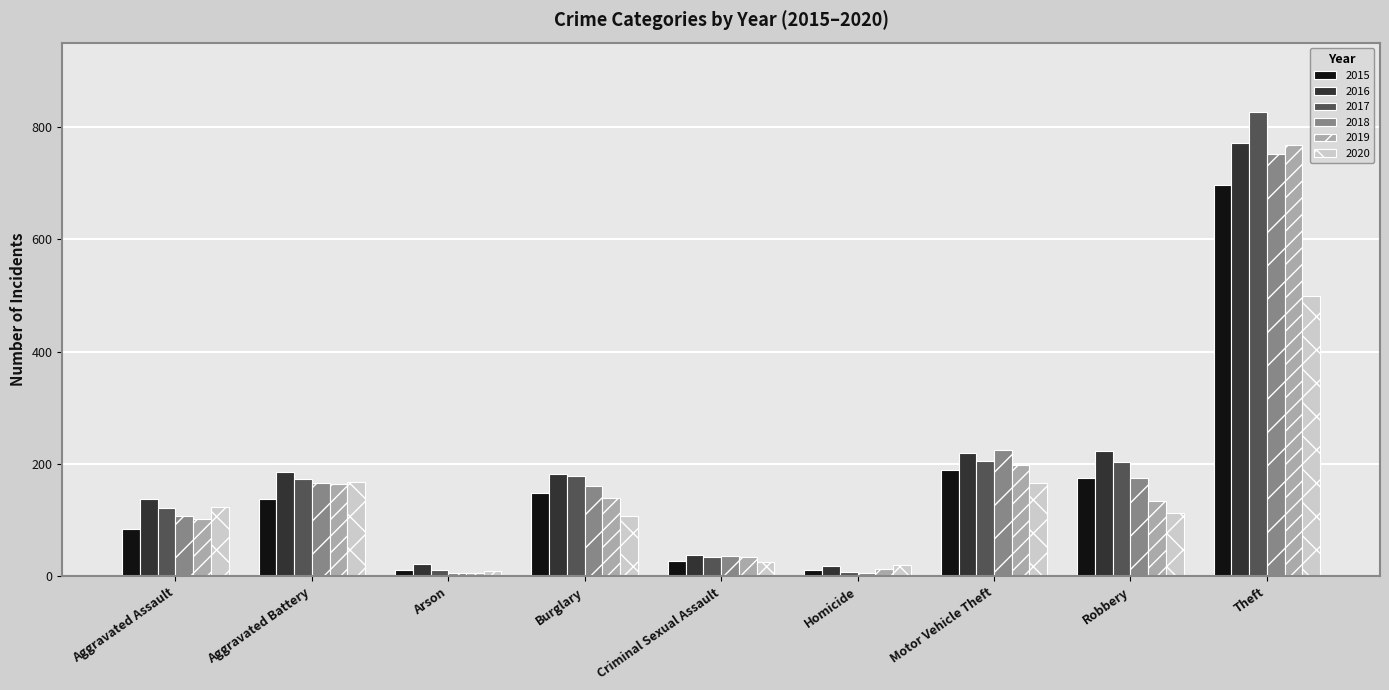

What is the total value across all series at Theft?

4311